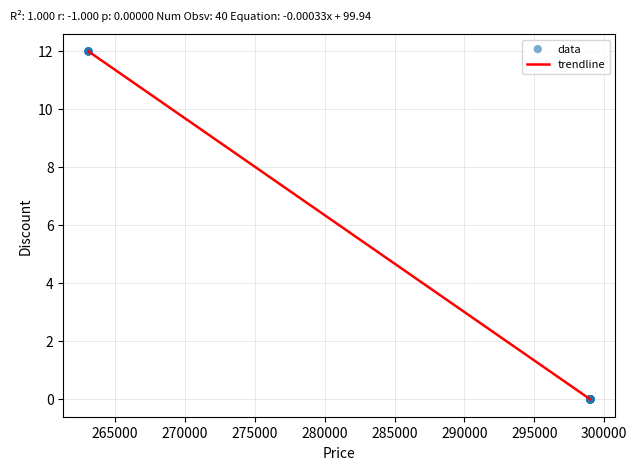

What is the greatest value displayed?

12.0